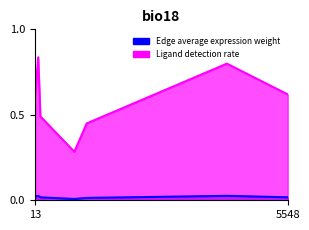

True or false: Edge average expression weight has more than 2 interior local peaks.

False